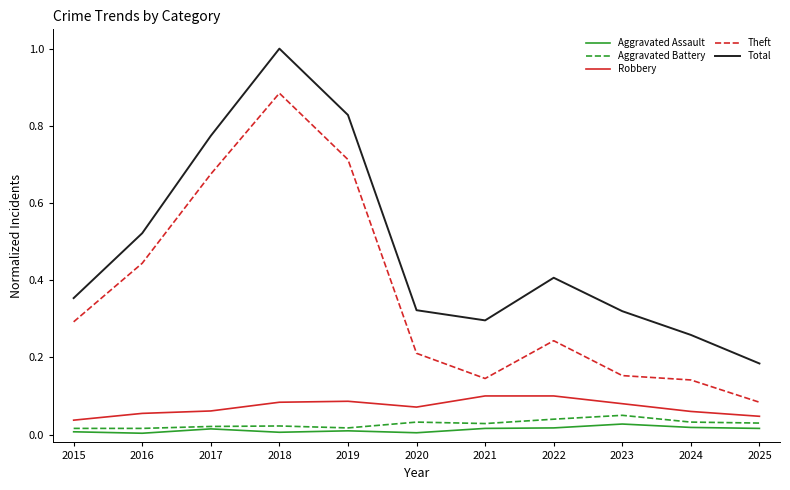

Which series has the widest spread of values?

Total